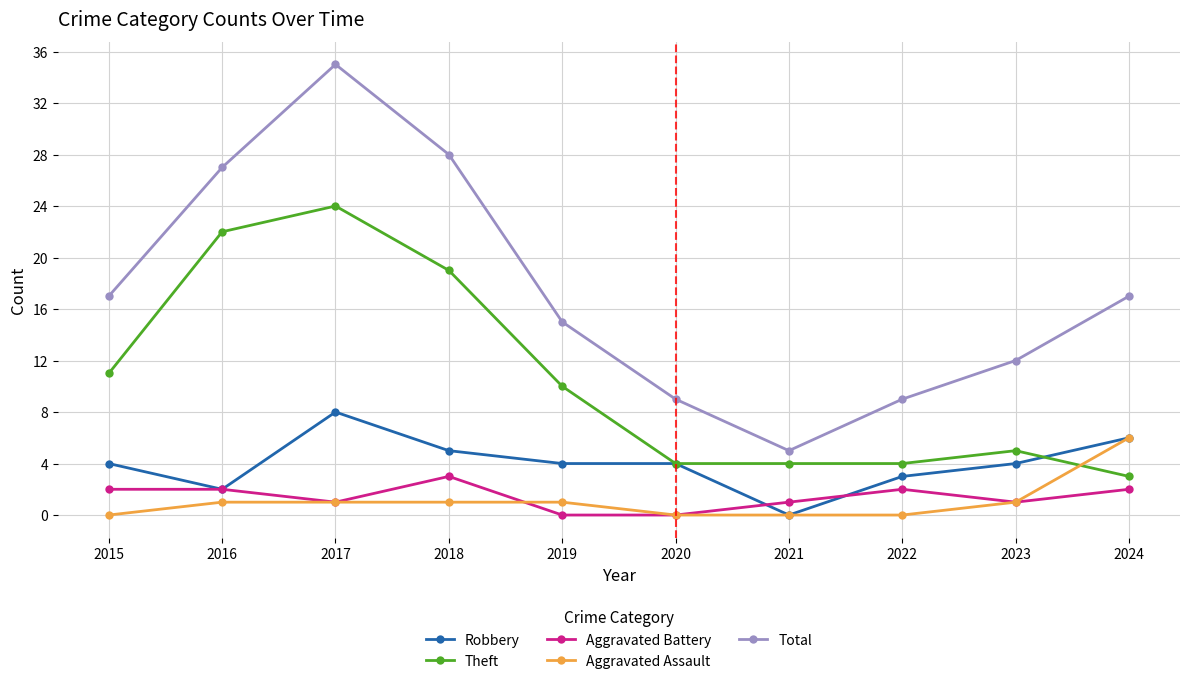

The Aggravated Assault series shows 0 at 2021. True or false?

True